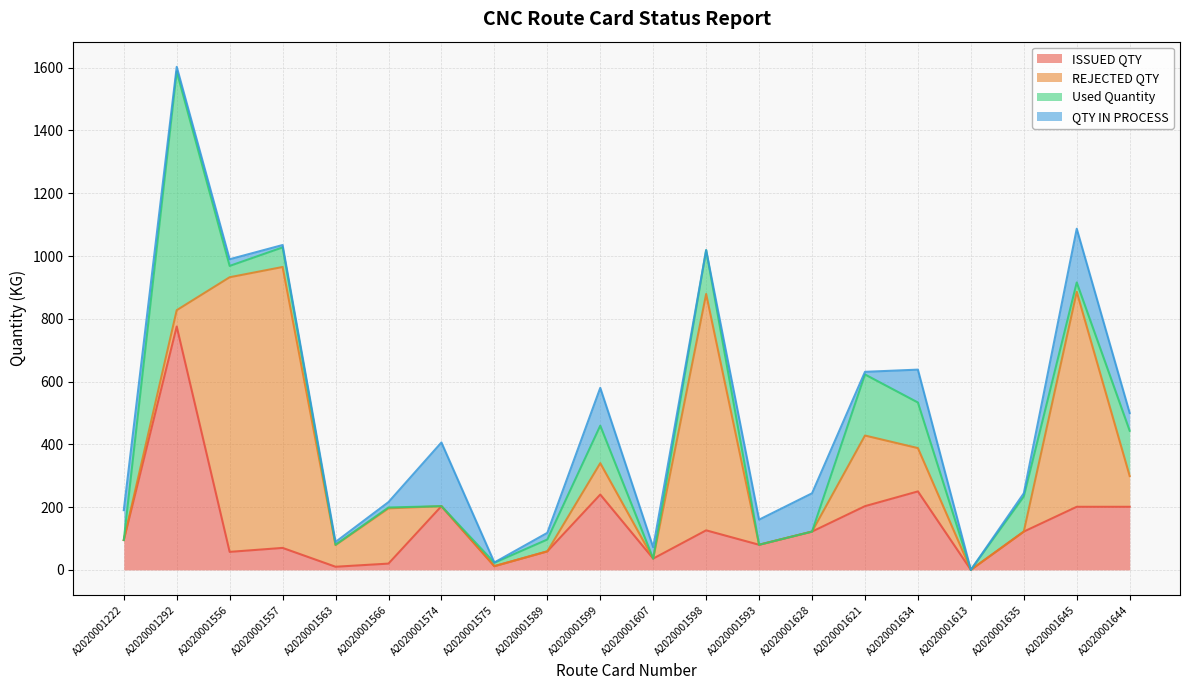

What is the sum of the QTY IN PROCESS values at A2020001557 and A2020001292?

22.6